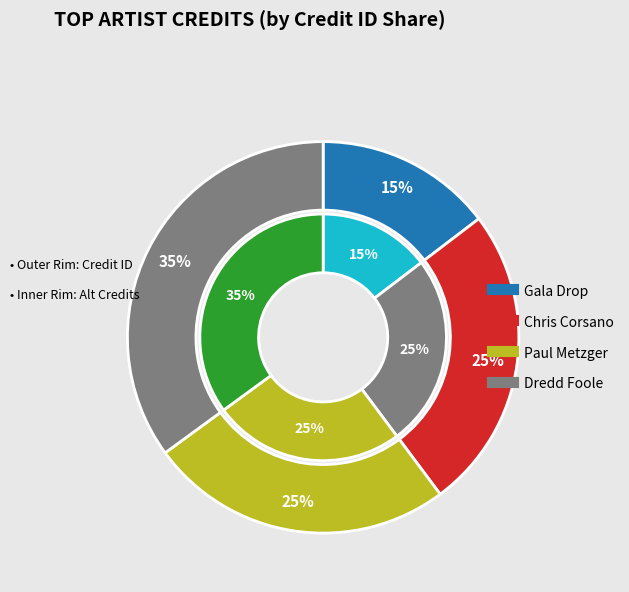

True or false: 573687 accounts for 3% of the total.

False